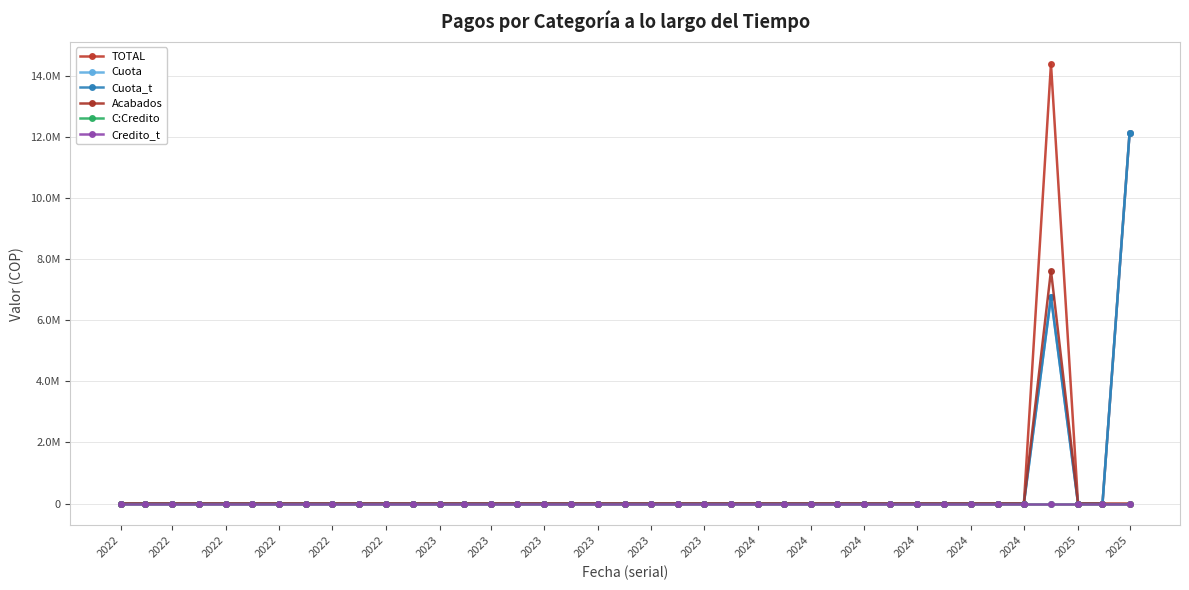

What is the greatest value displayed?

14394846